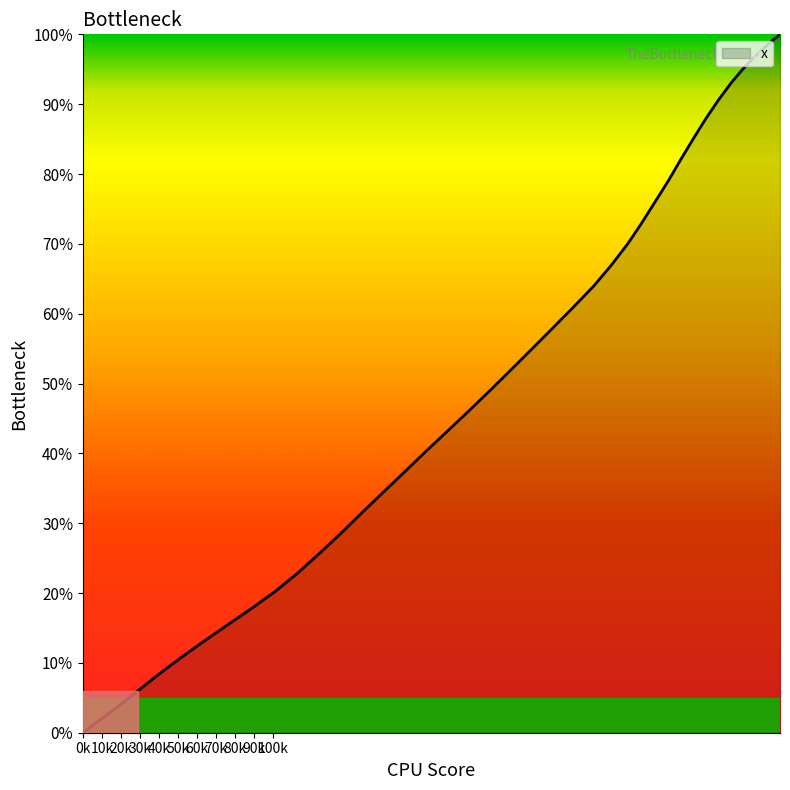

What is the difference between the maximum and minimum values?

100.0